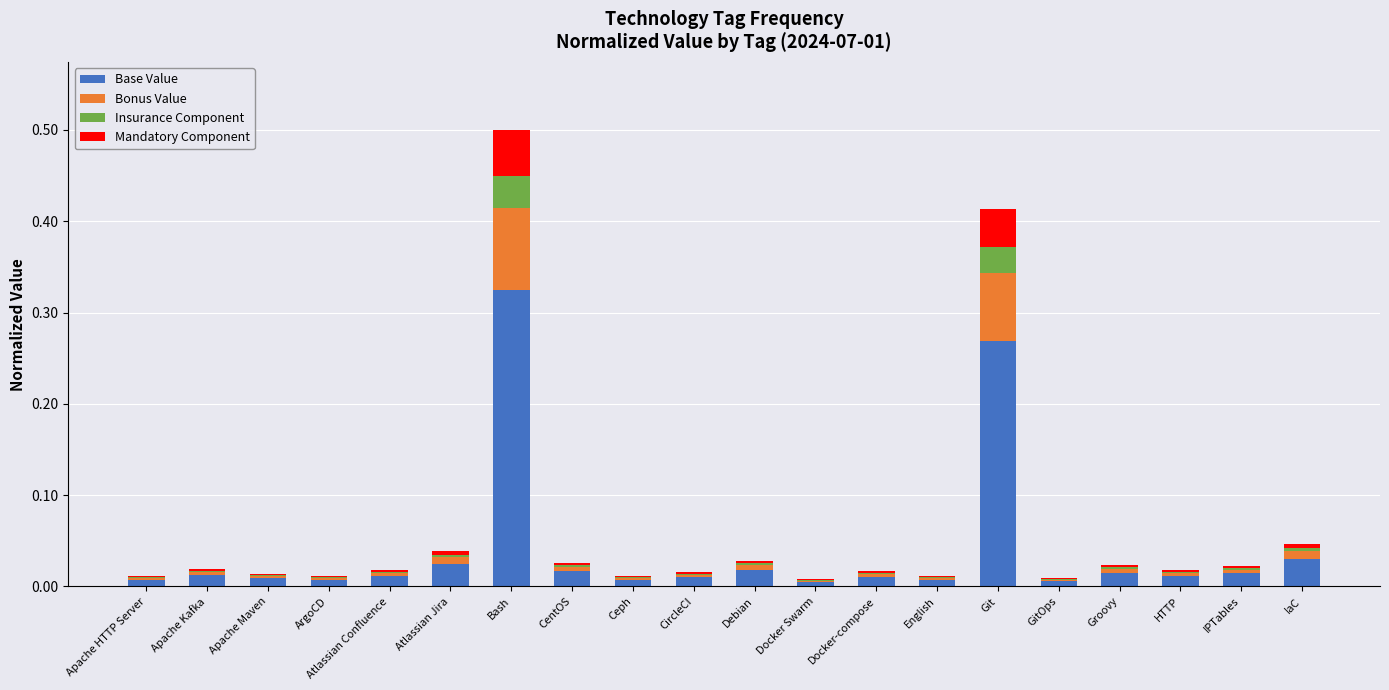

The Base Value series shows 0.0 at IPTables. True or false?

True